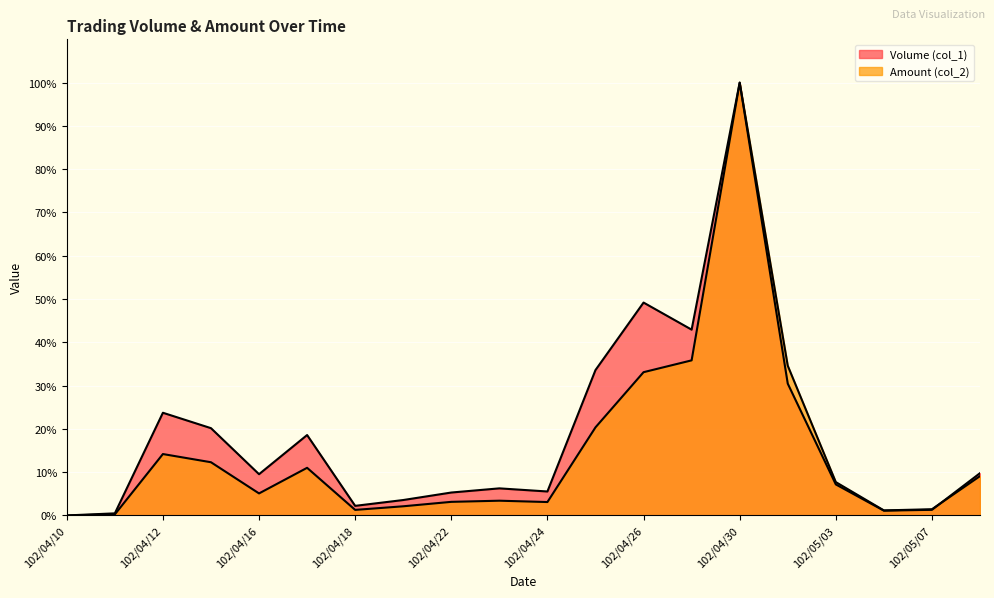

What is the sum of the Volume (col_1) values at 102/04/15 and 102/04/22?

25.5